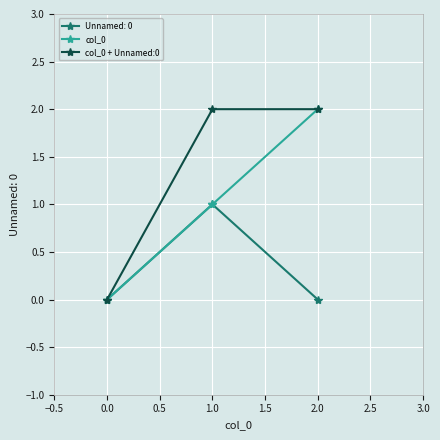

Reading right to left, transcribe all the data shown in this chart.

Unnamed: 0: 0	1	0
col_0: 2	1	0
col_0 + Unnamed:0: 2	2	0